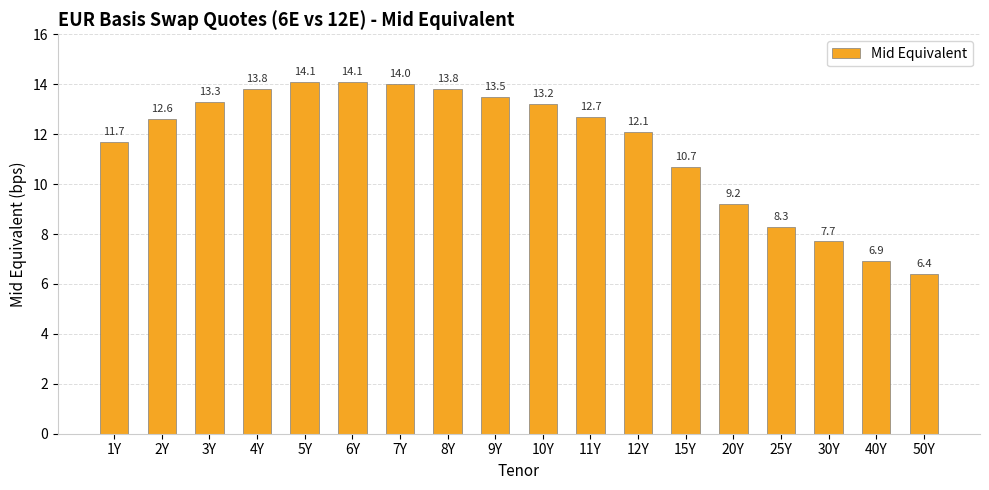

What is the value of the 18th bar from the left?

6.4